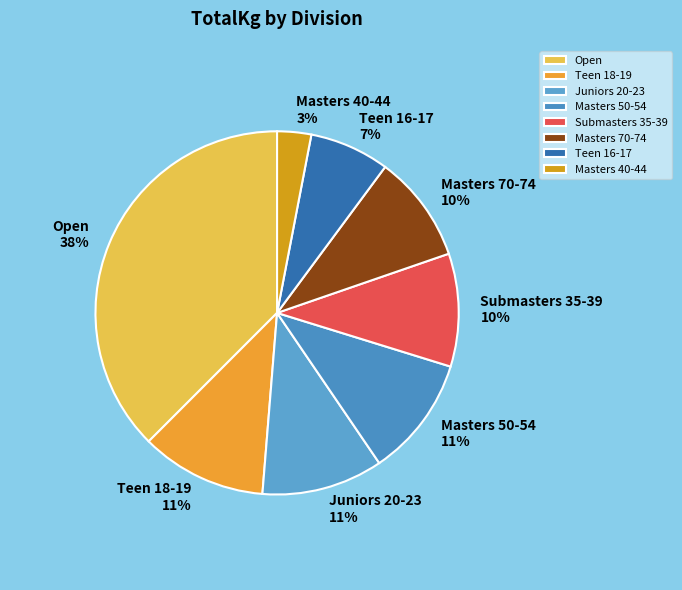

Do Teen 18-19 and Open together represent more than half of the pie?

No